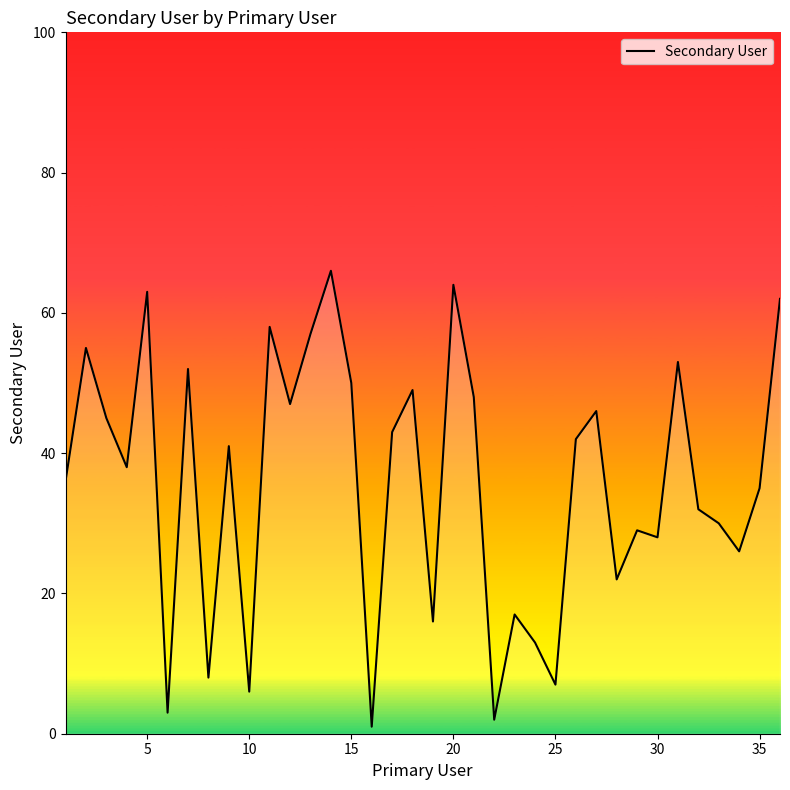

What is the minimum value shown in the chart?

1